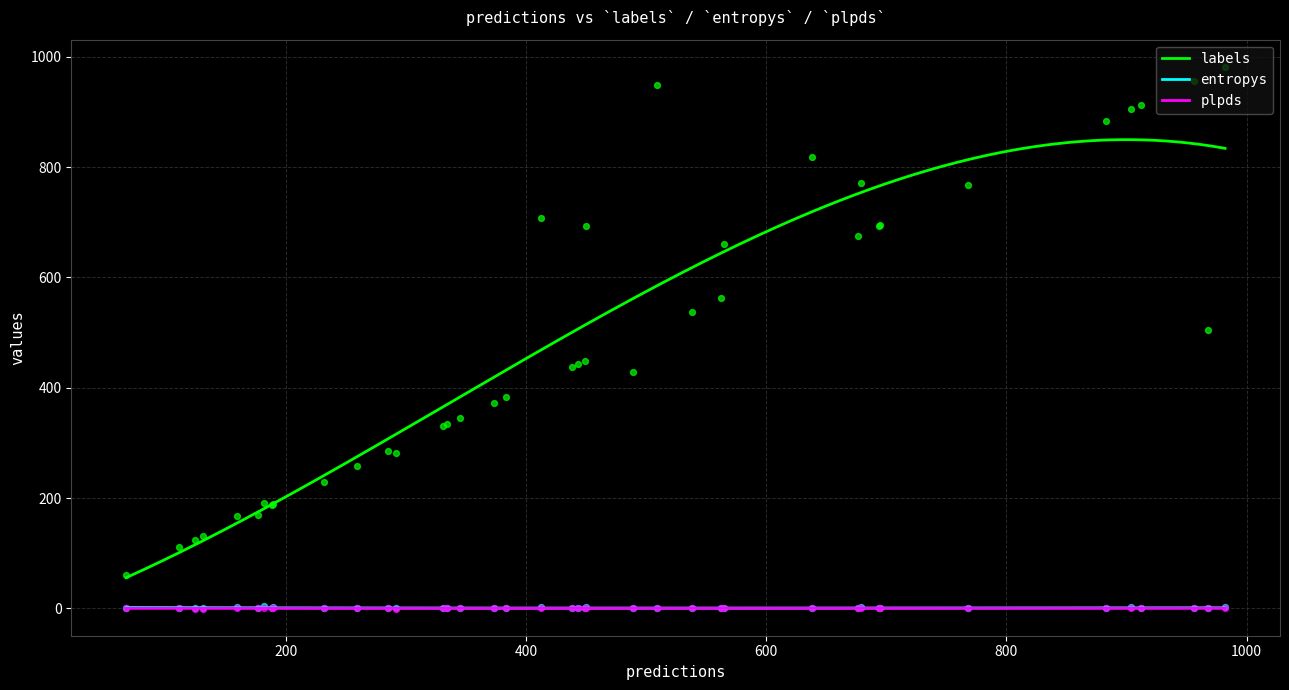

At how many categories does at least one series exceed 301?

27